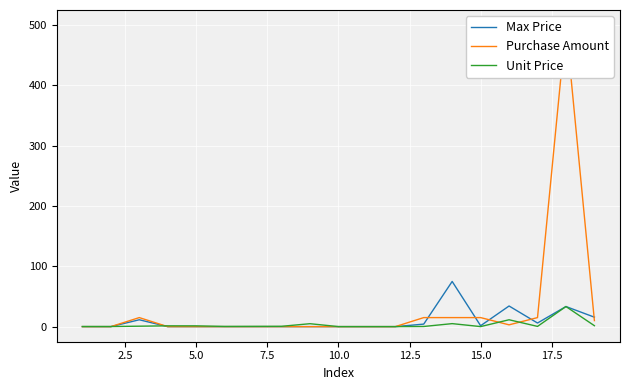

How many intersections are there between Max Price and Purchase Amount?

5